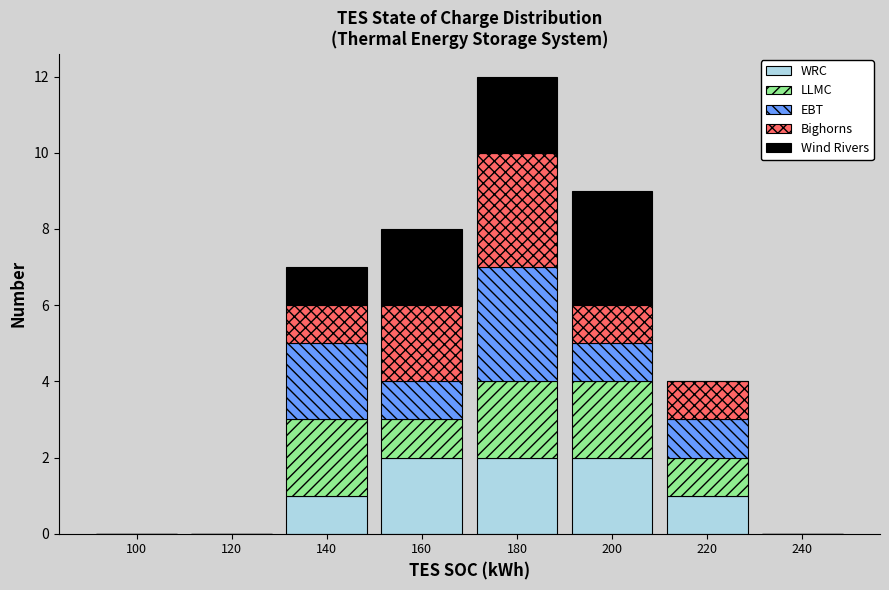

What is the total value across all series at 220?

4